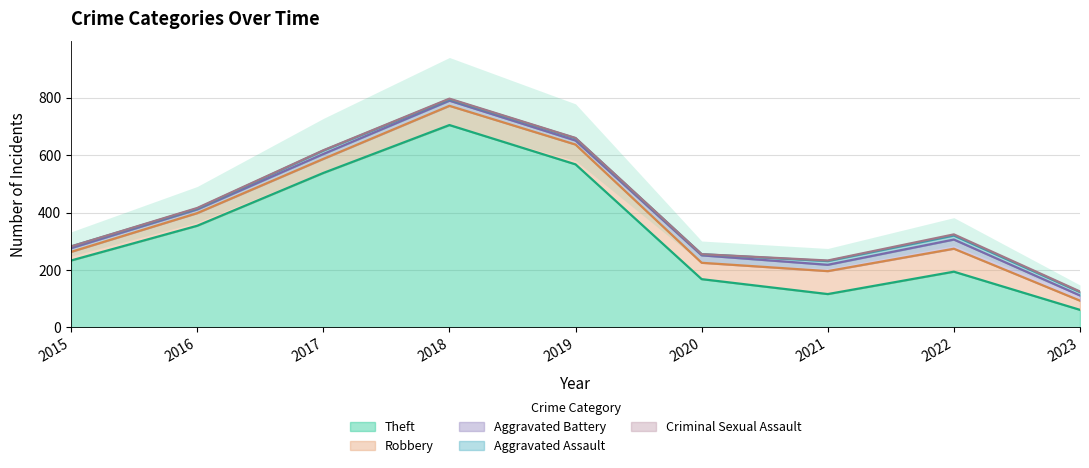

At which label is Aggravated Battery closest to 22?

2021